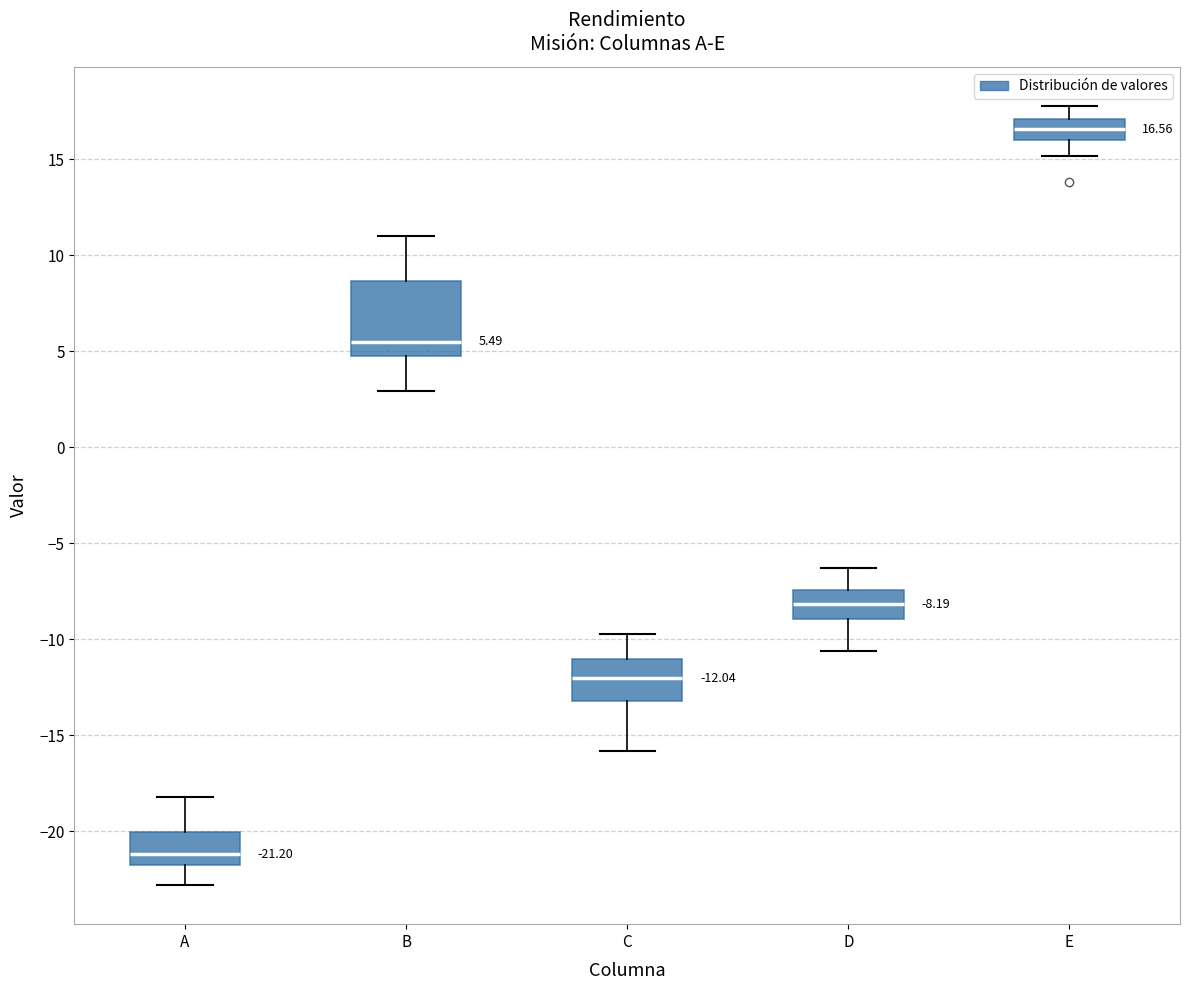

Which box has the highest median line?

E